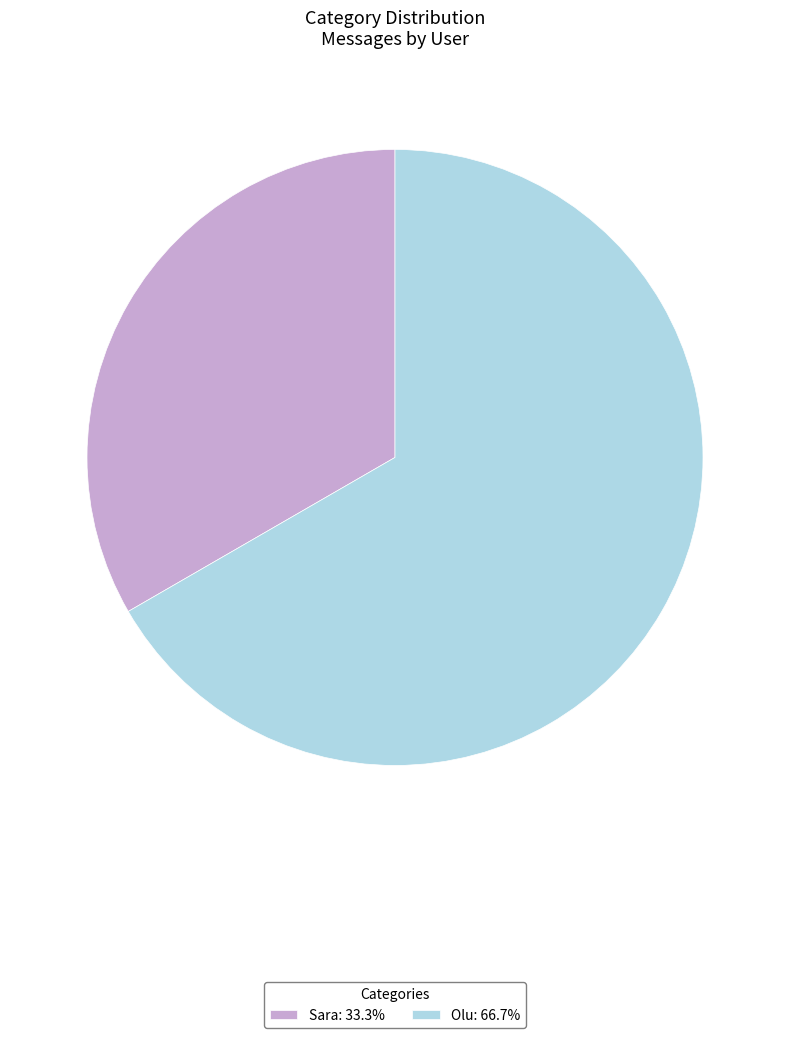

Is it true that Olu is 67% of the pie?

True